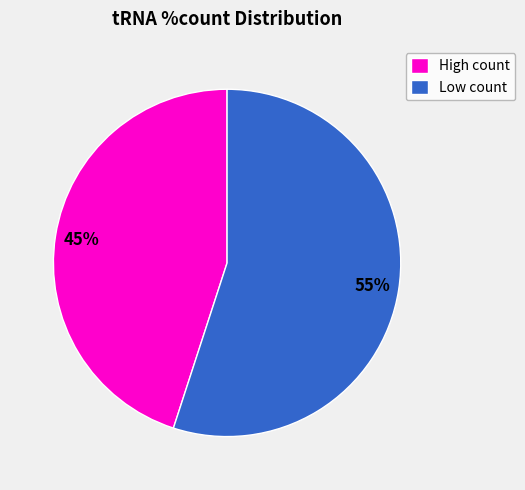

Do High count and Low count together represent more than half of the pie?

Yes